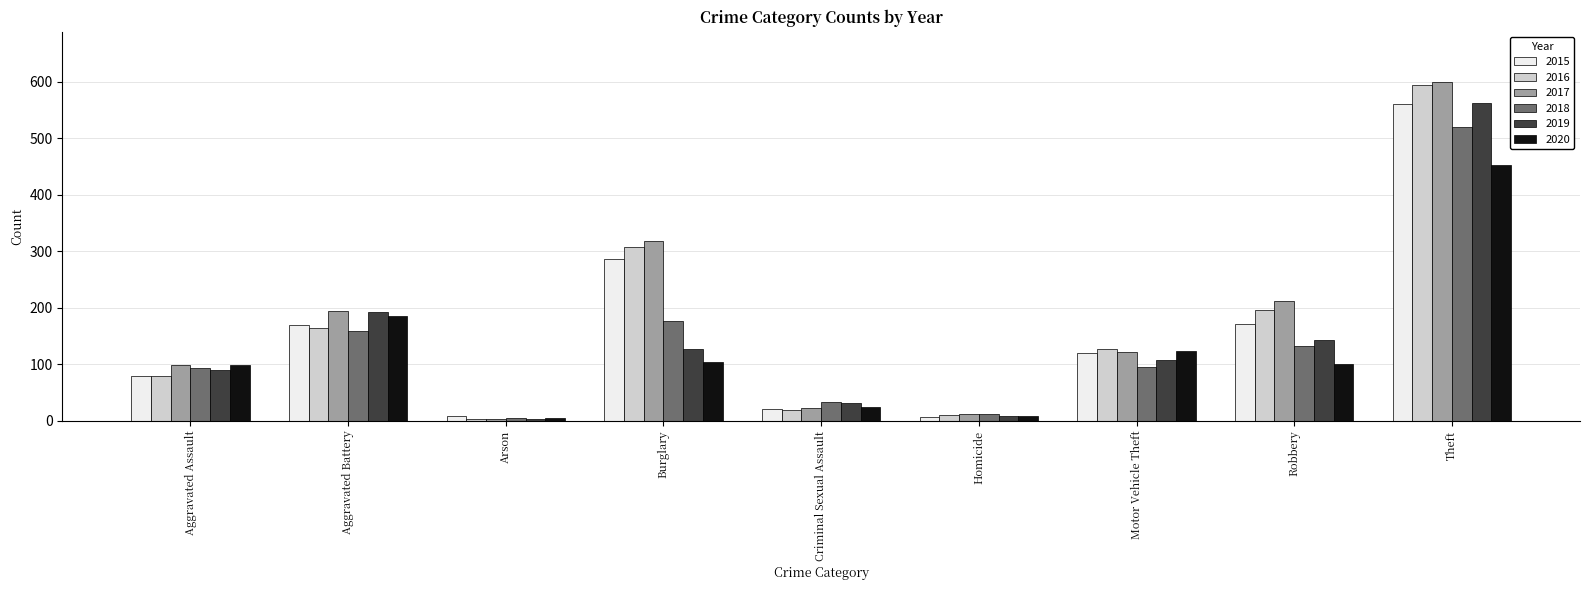

Which series has the largest total across all categories?

2017